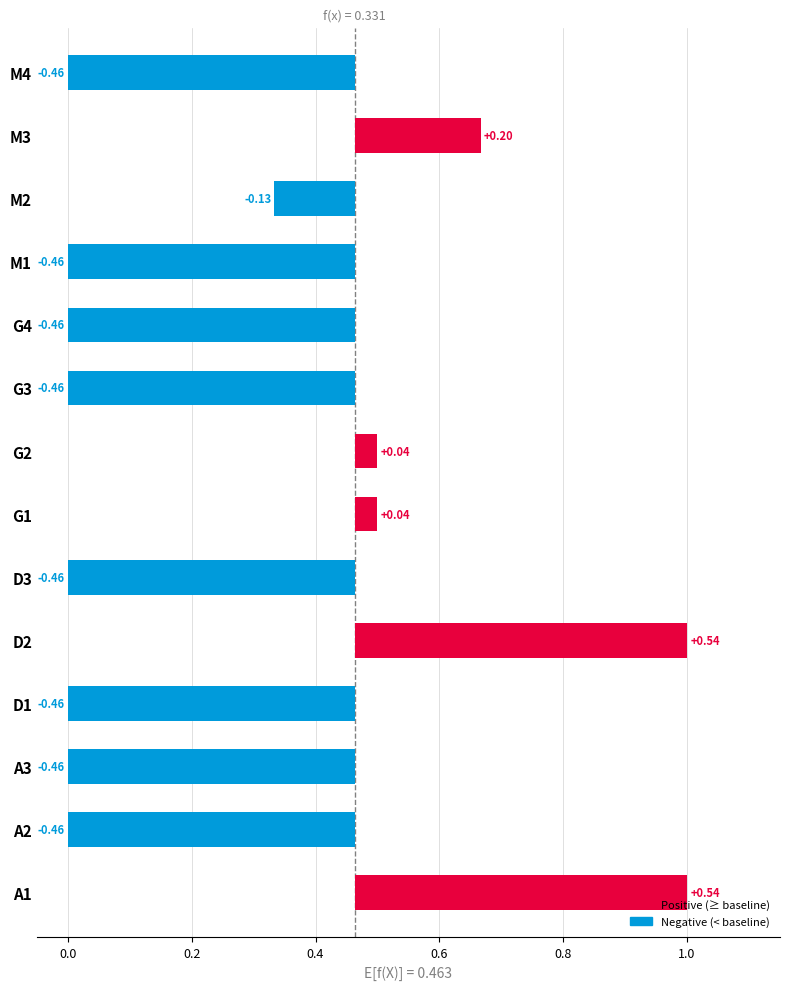

Reading right to left, list all the values displayed in this chart.

0.0	0.7	0.3	0.0	0.0	0.0	0.5	0.5	0.0	1.0	0.0	0.0	0.0	1.0